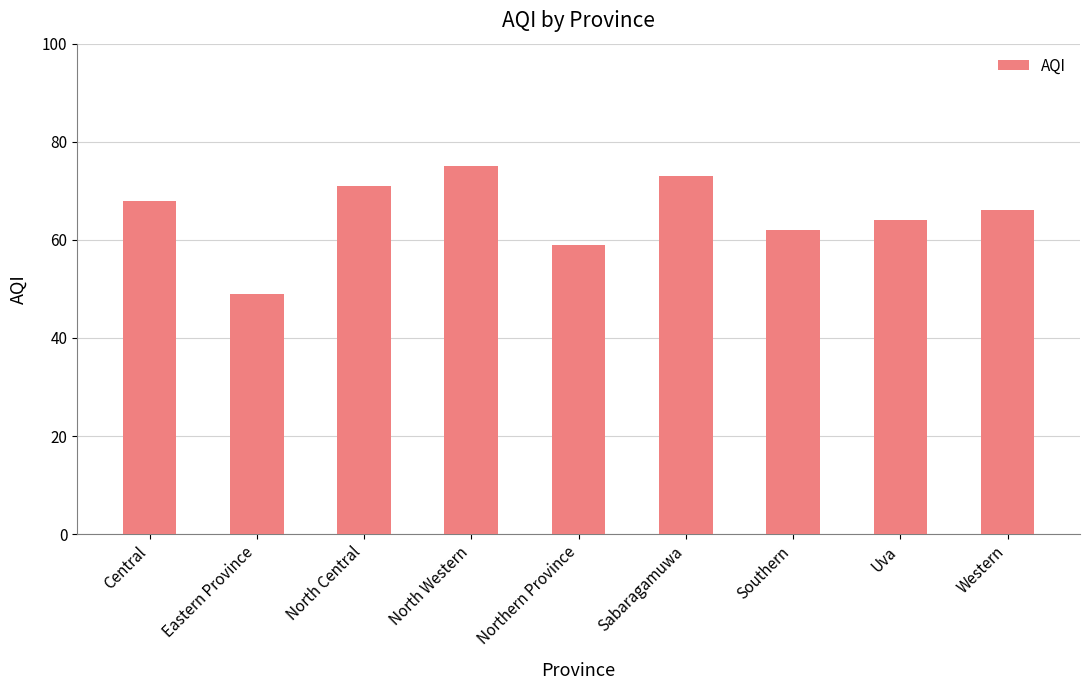

Reading left to right, extract all data points from this chart.

Central=68	Eastern Province=49	North Central=71	North Western=75	Northern Province=59	Sabaragamuwa=73	Southern=62	Uva=64	Western=66